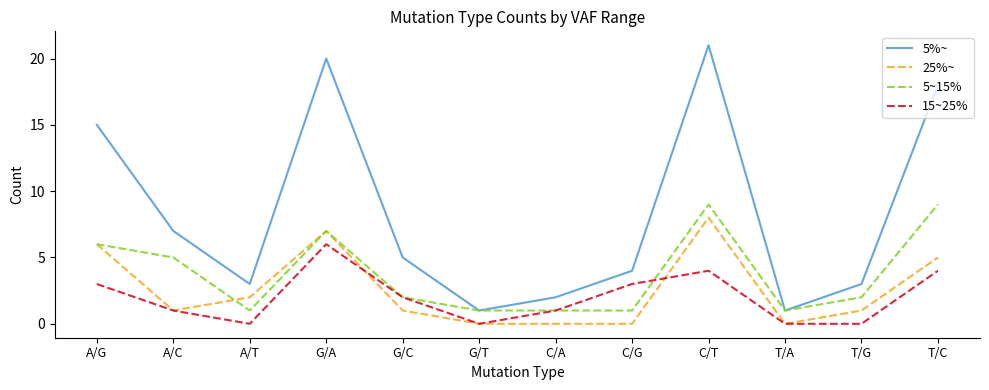

The 5%~ series shows 2 at T/A. True or false?

False